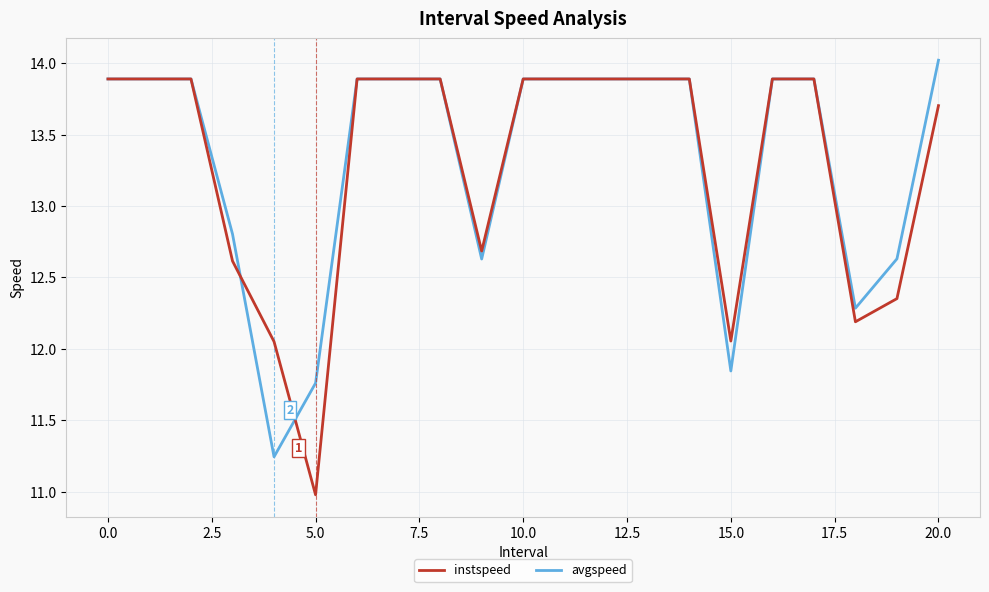

What is the lowest value of the instspeed series?

11.0